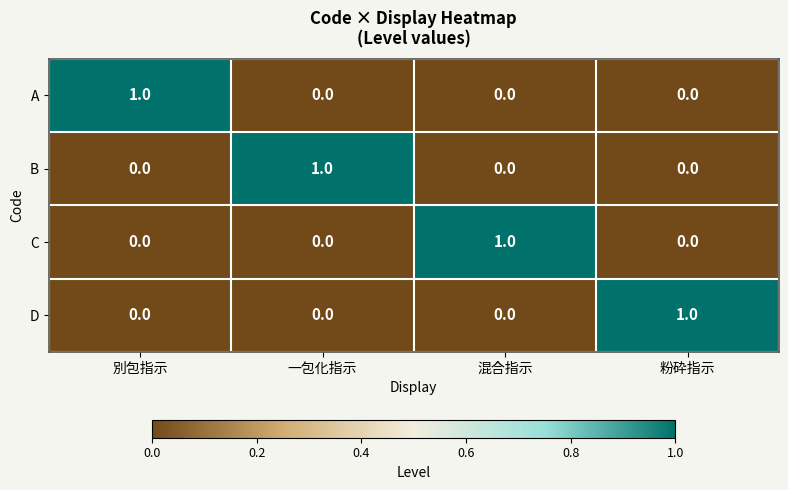

True or false: D has a value of 1 at 粉砕指示.

True